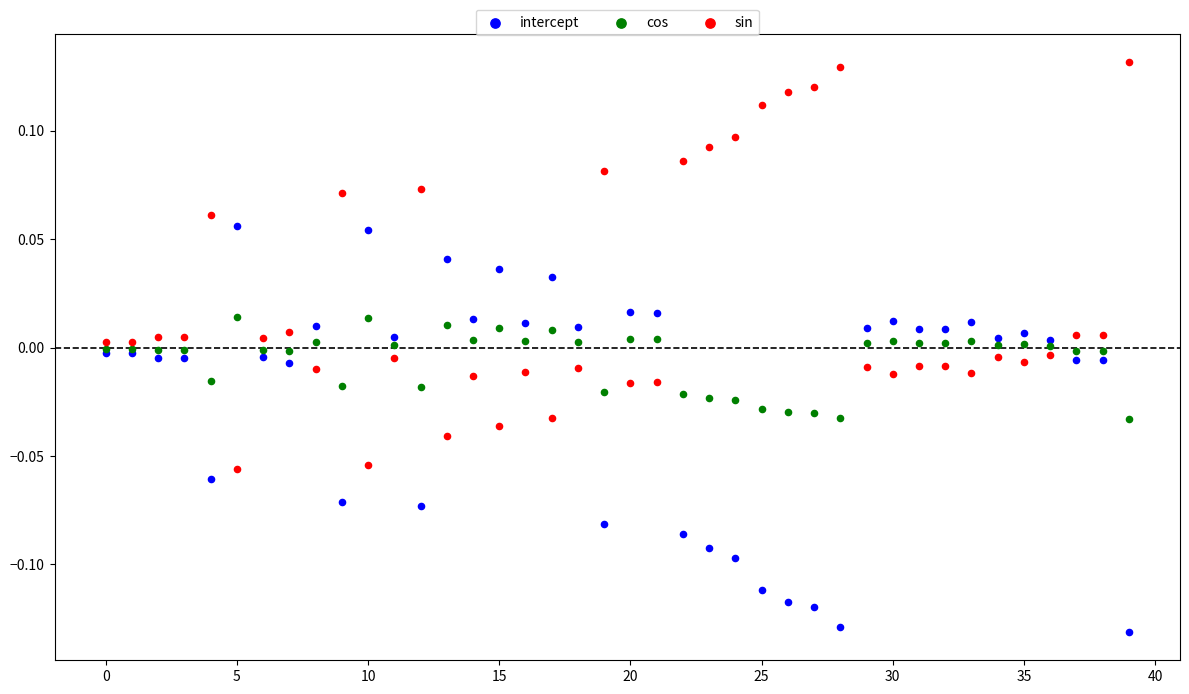

Which series reaches the maximum Y coordinate?

sin